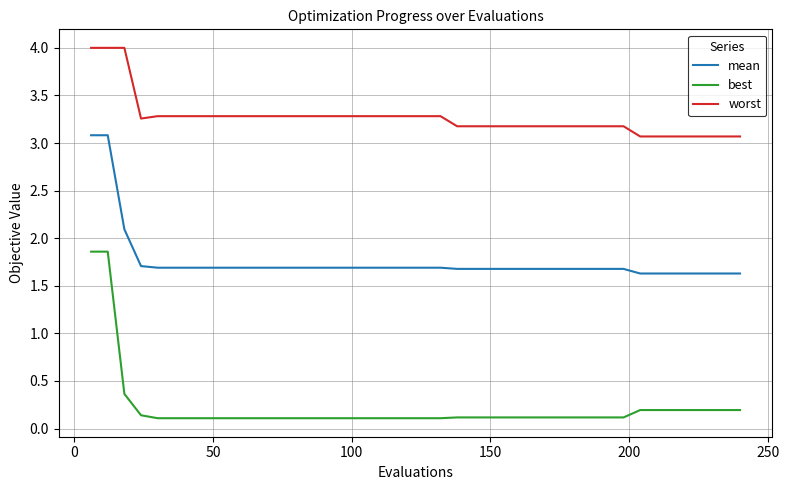

What is the maximum value shown in the chart?

4.0